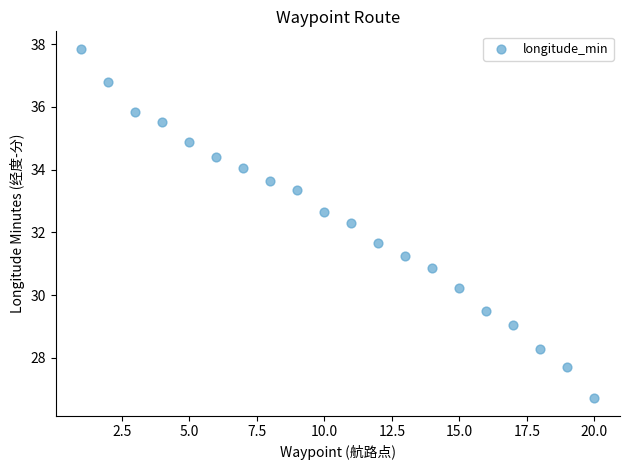

What is the range of Y values (max minus min)?

11.1